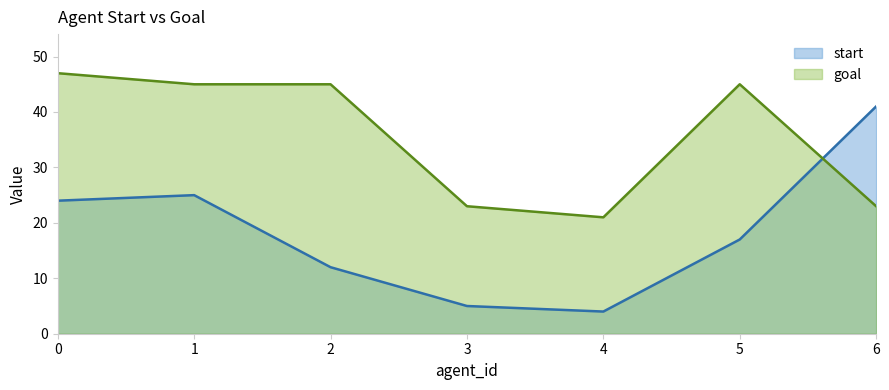

How many values in the goal series are below 45?

3